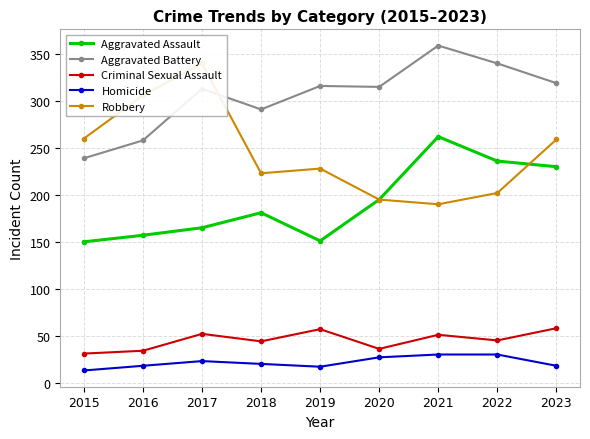

At which category does Homicide reach its first local valley?

2019